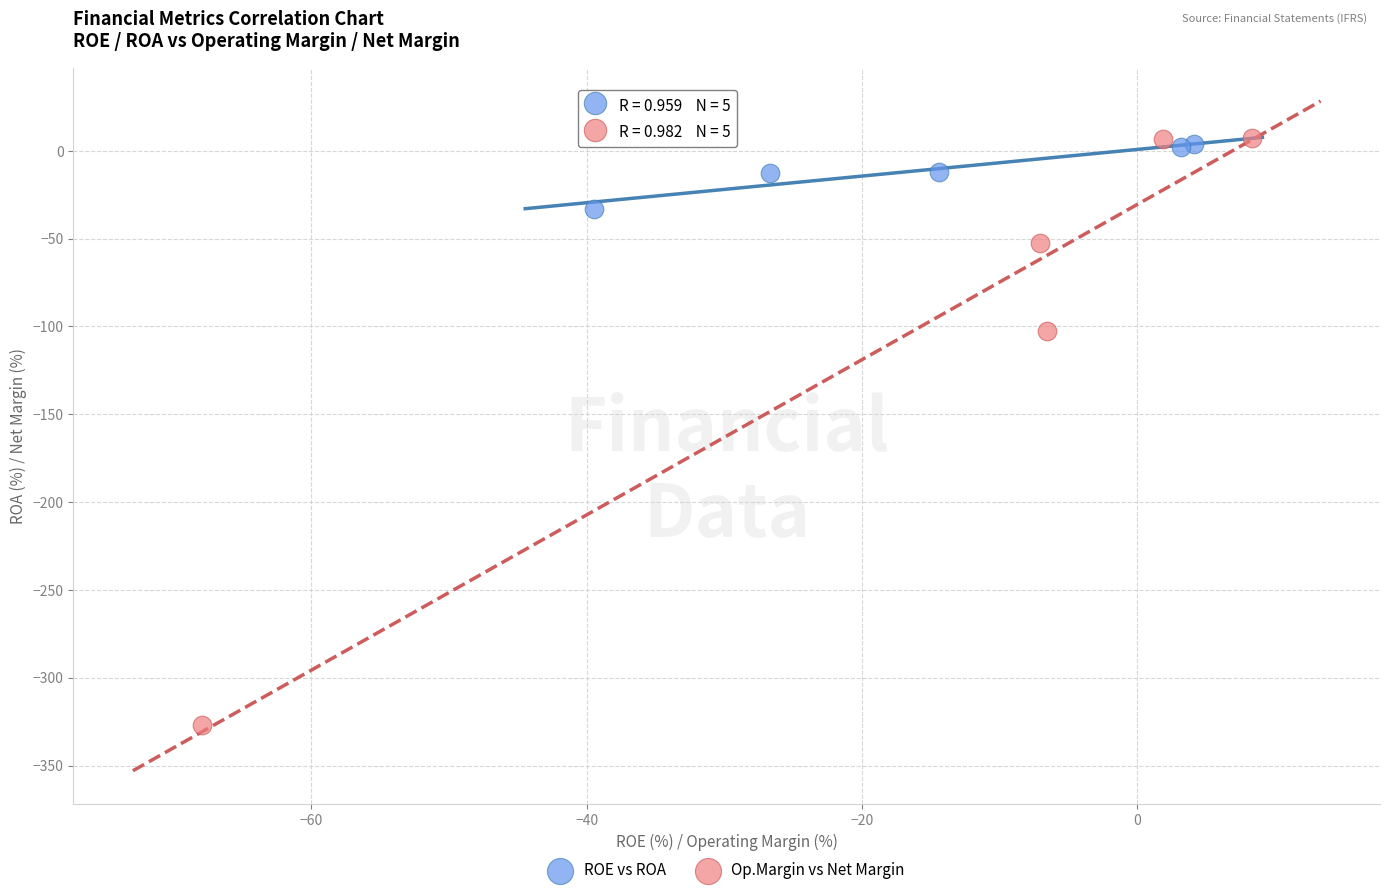

Which series has the widest spread of Y values?

Op.Margin vs Net Margin